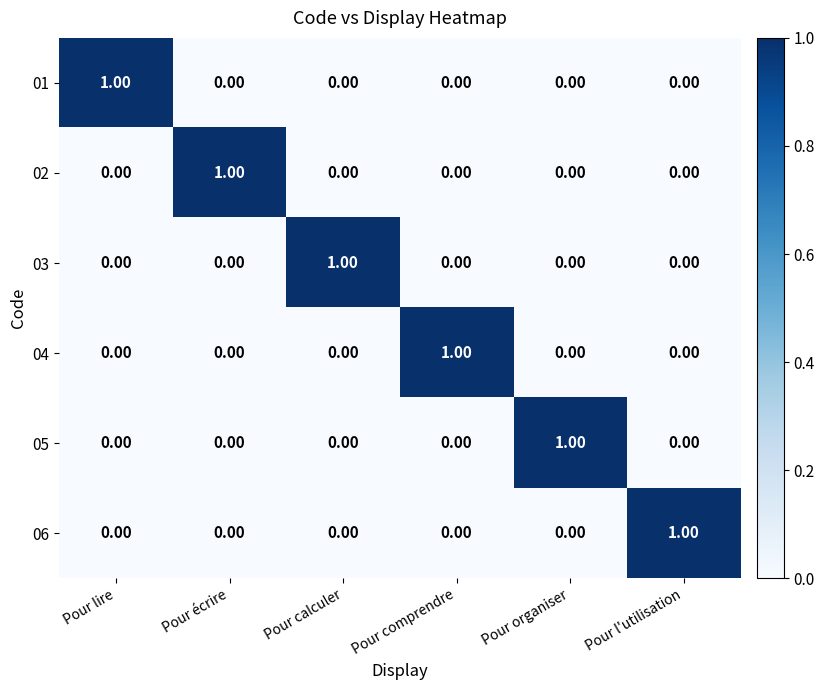

Which category has the highest value in the 02 series?

Pour écrire